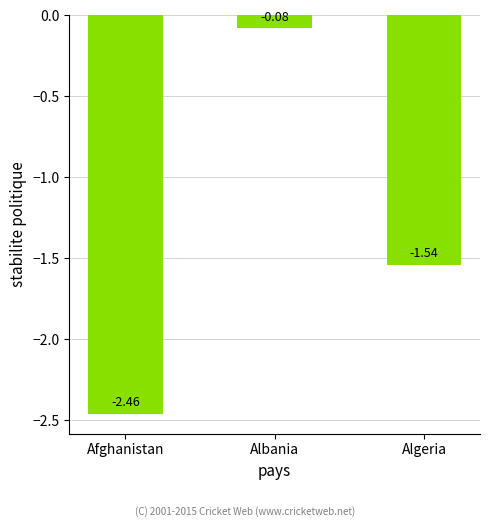

How many data points are less than -1?

2